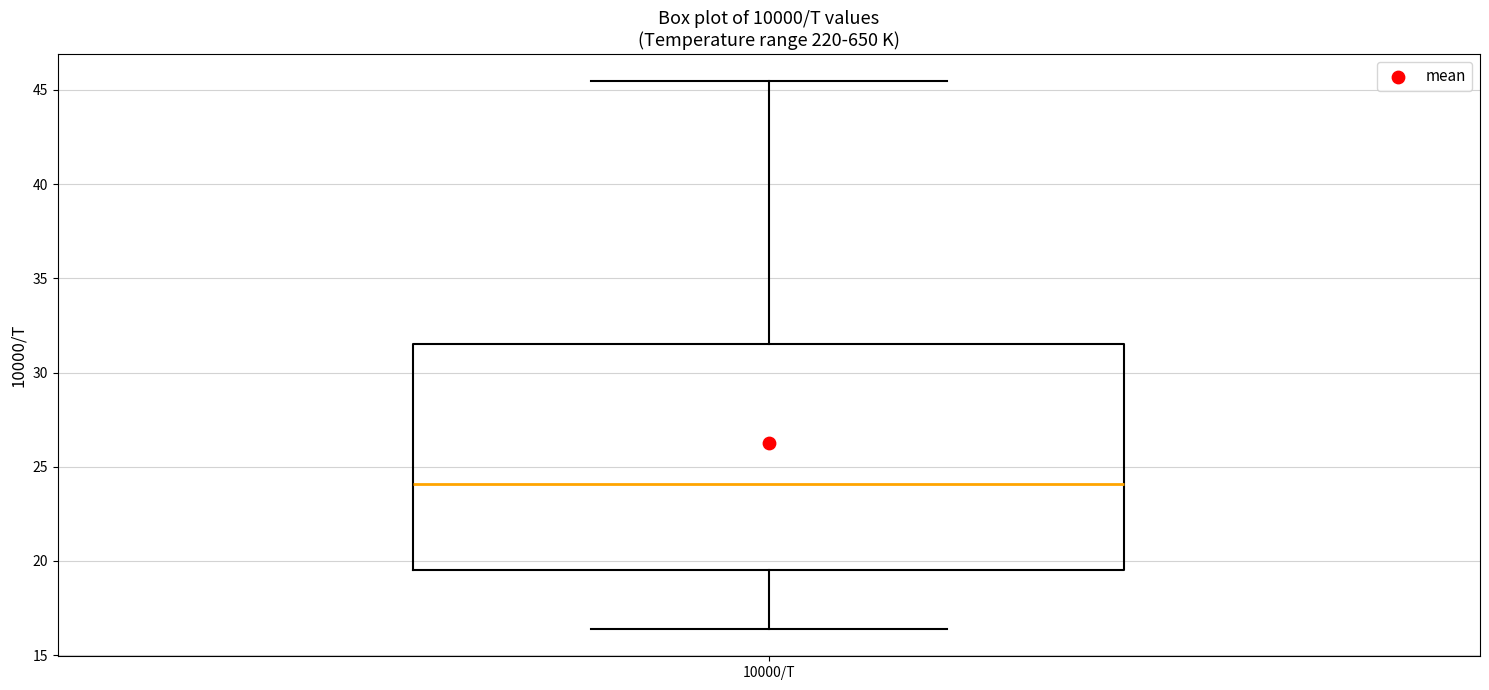

Transcribe this box plot: give where the median line is, the range the box spans, and where the two whiskers end, as read against the y-axis. The values are not printed on the chart, so give them approximately, as read against the axis.

median 24.0, box 19.5 to 31.5, whiskers 16.5 to 45.5